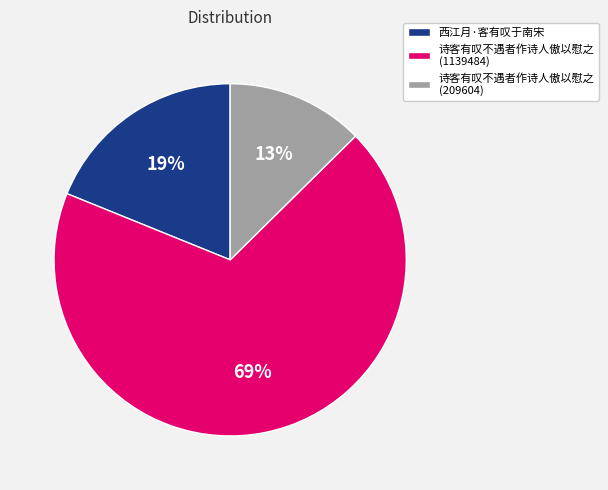

Do 诗客有叹不遇者作诗人傲以慰之 (1139484) and 诗客有叹不遇者作诗人傲以慰之 (209604) together represent more than half of the pie?

Yes